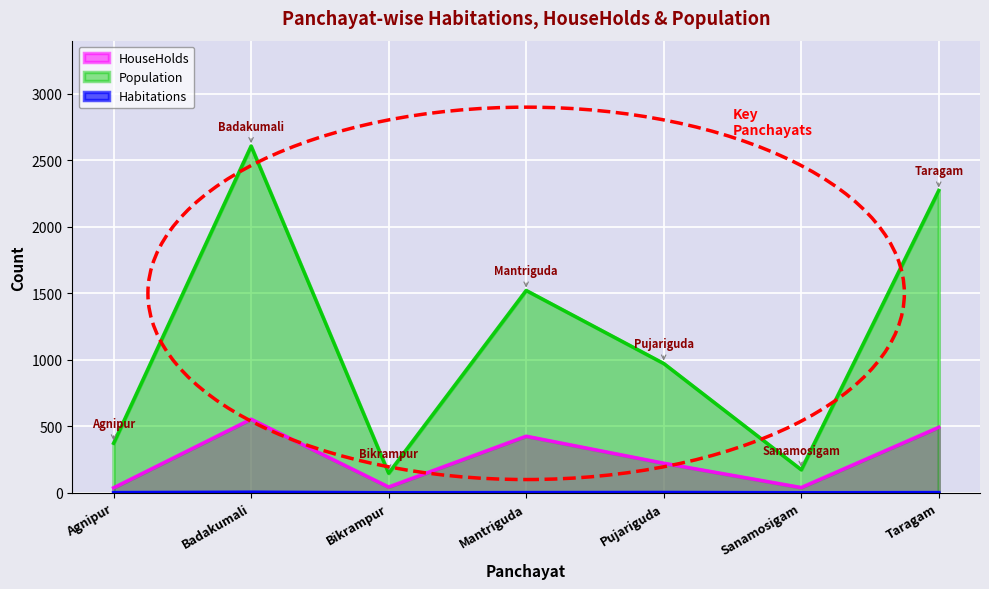

True or false: Habitations has a value of 2 at Mantriguda.

True